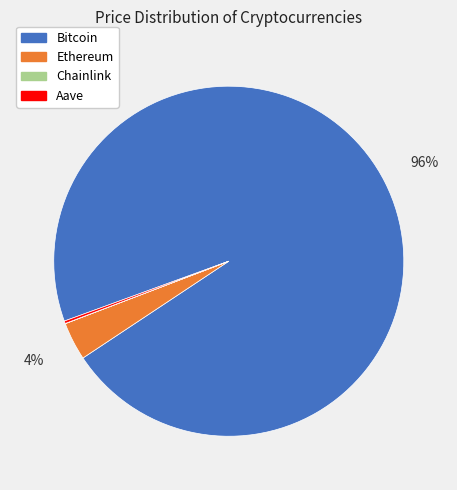

To the nearest percent, what is the difference between the largest and smallest slice percentages?

96%